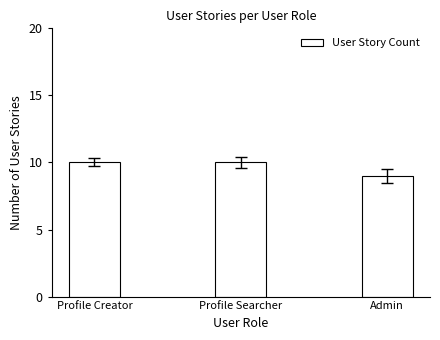

Count the values in the range 9 to 10.

3